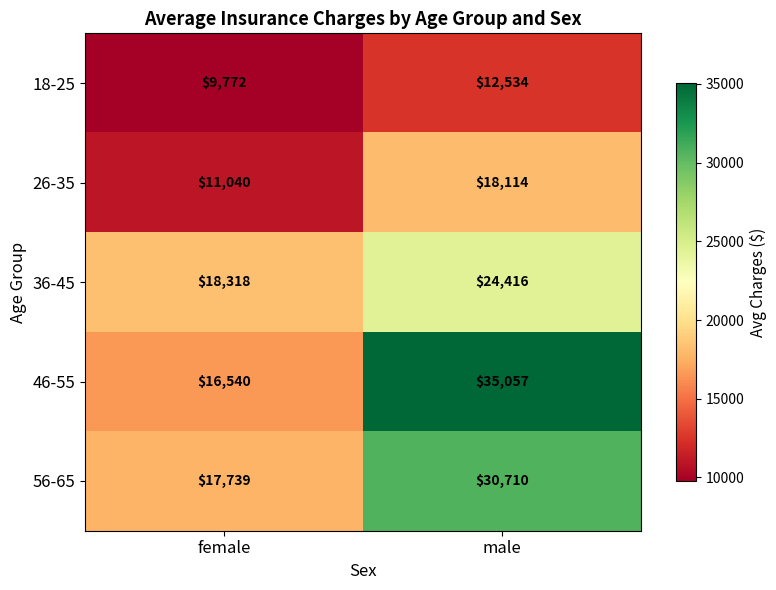

What is the maximum value shown in the chart?

35057